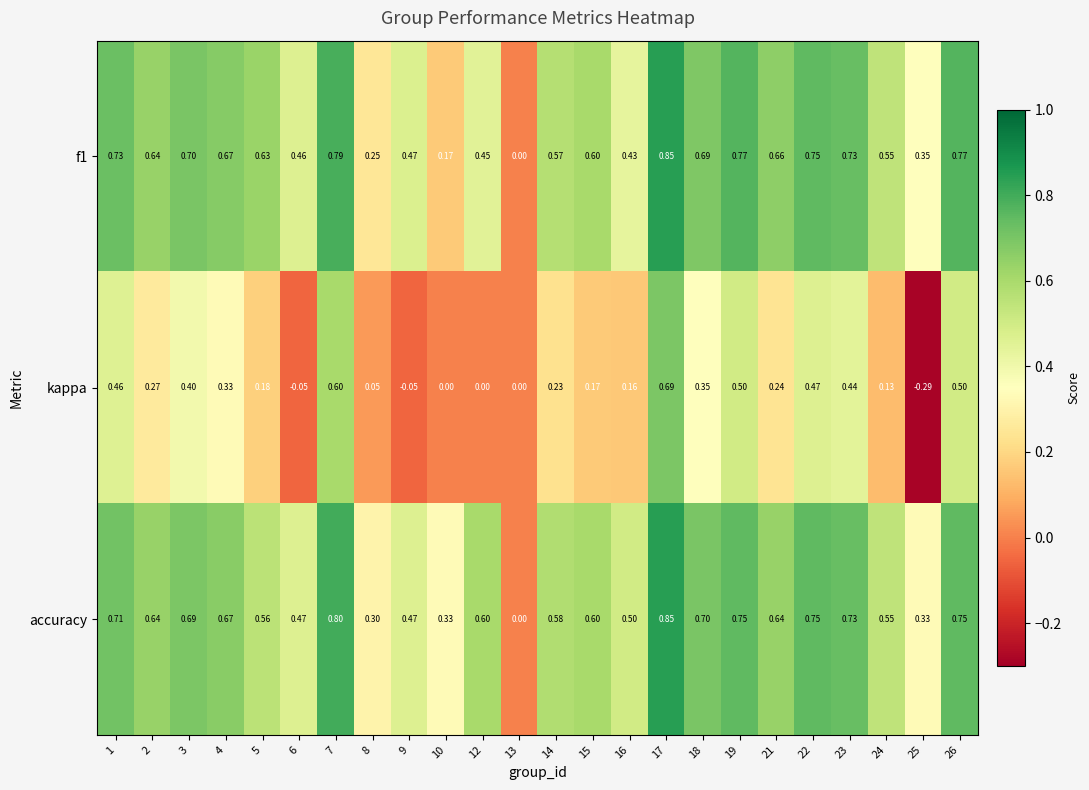

Which series has the largest range (max minus min)?

kappa